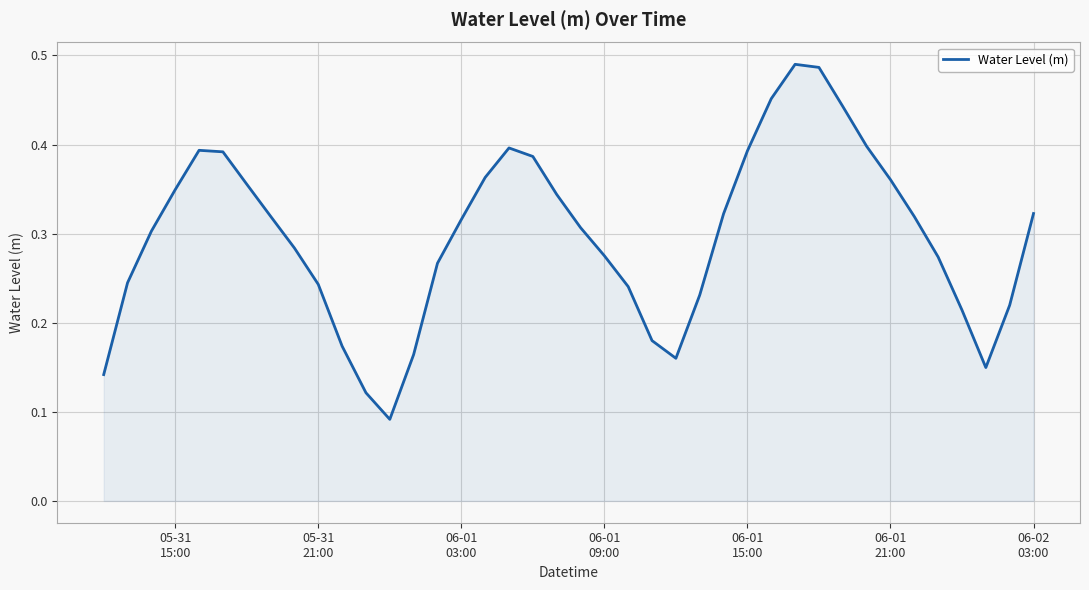

Does the chart display data point markers on the line(s)?

No